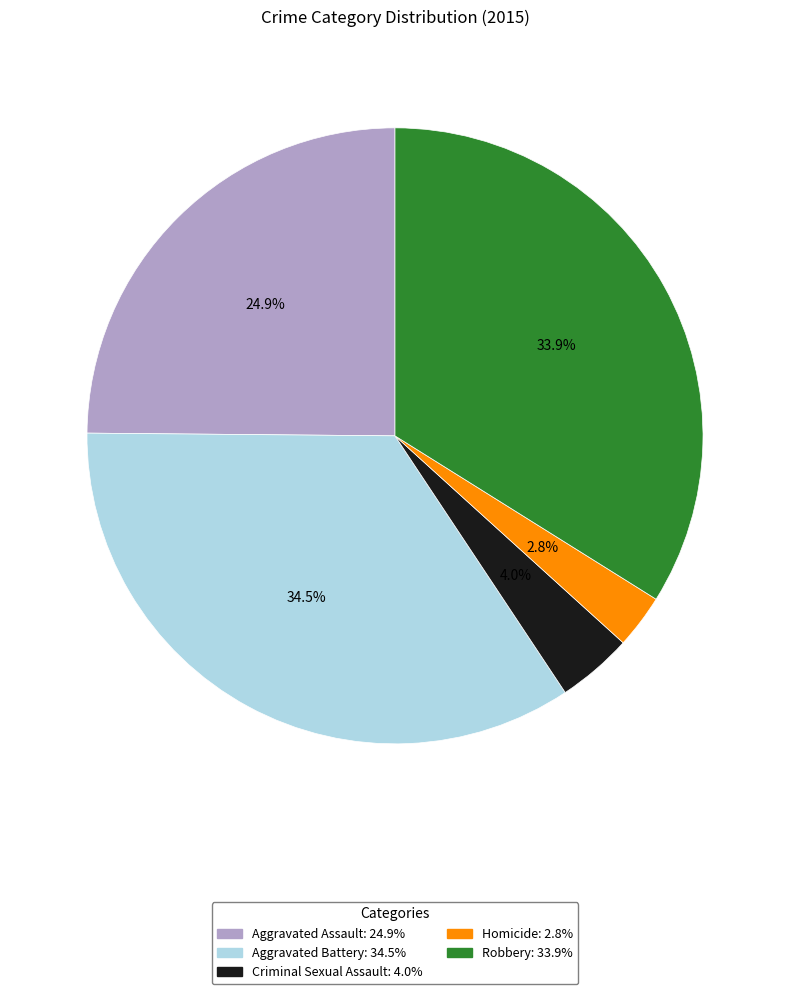

To the nearest percent, what is the combined percentage of Aggravated Battery and Criminal Sexual Assault?

38%